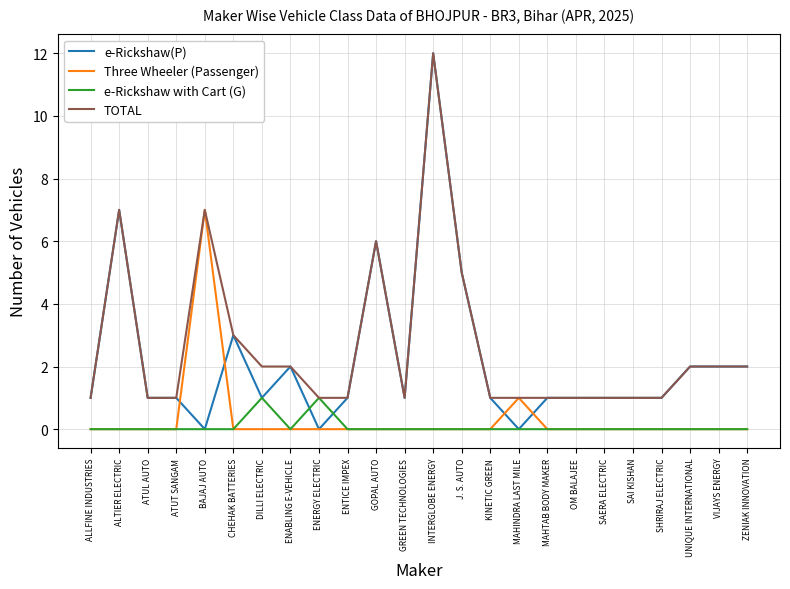

How many lines are shown in the chart?

4